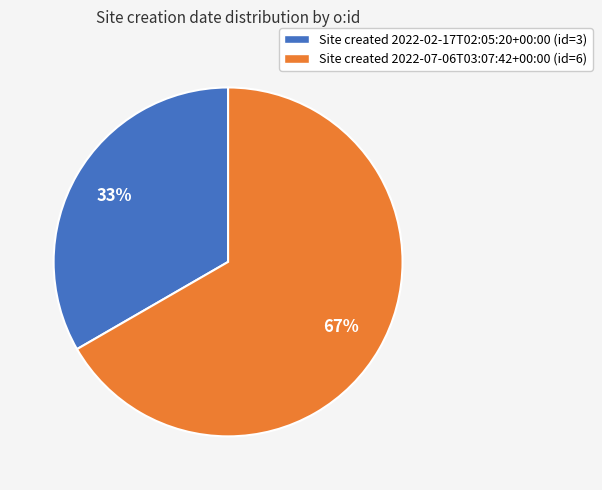

To the nearest percent, what is the average slice percentage?

50%